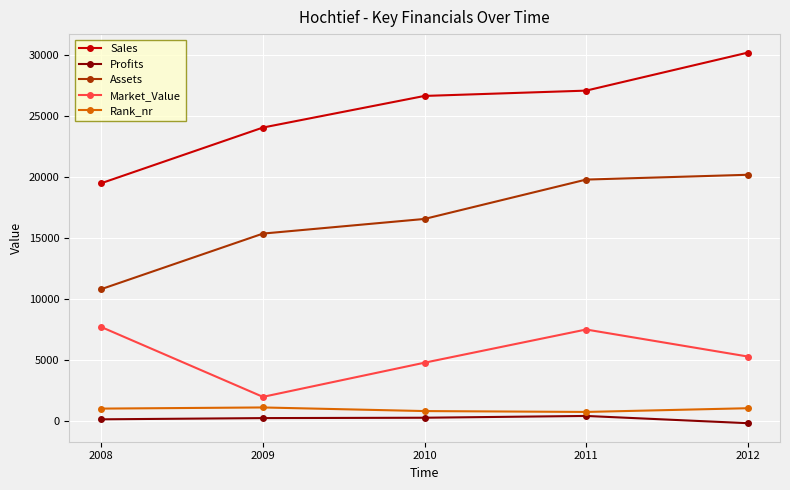

What is the difference between the maximum and minimum values in the Rank_nr series?

368.0